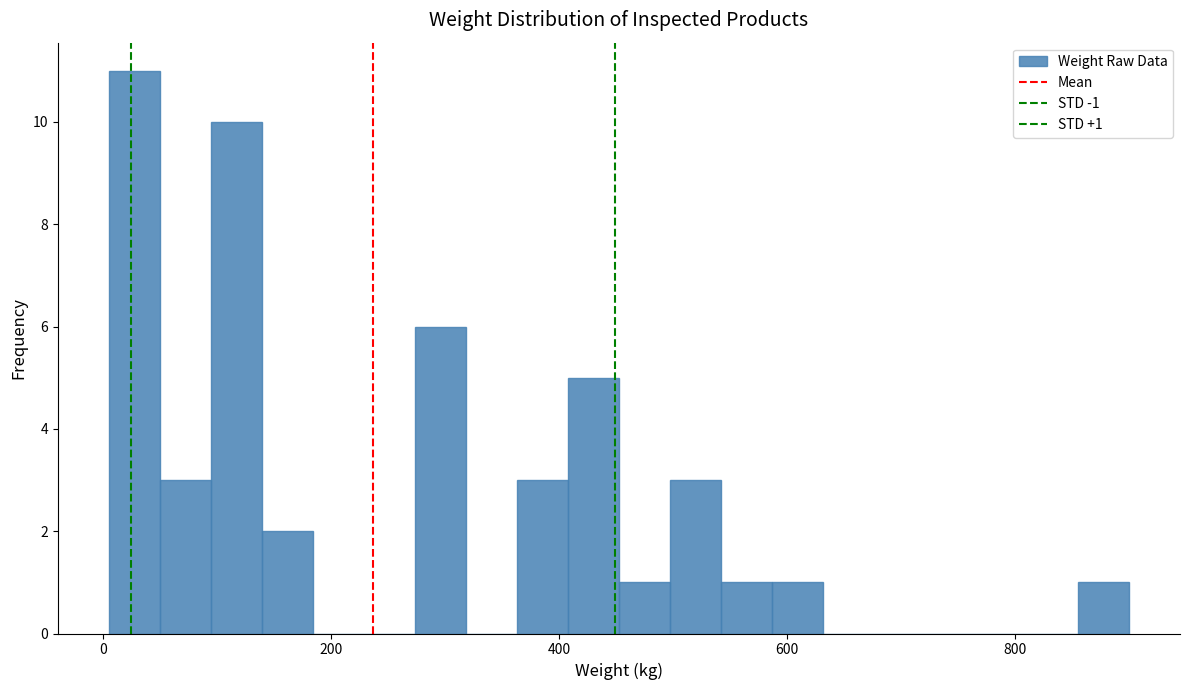

Read against the x-axis, roughly where is the centre of the tallest bar?

20